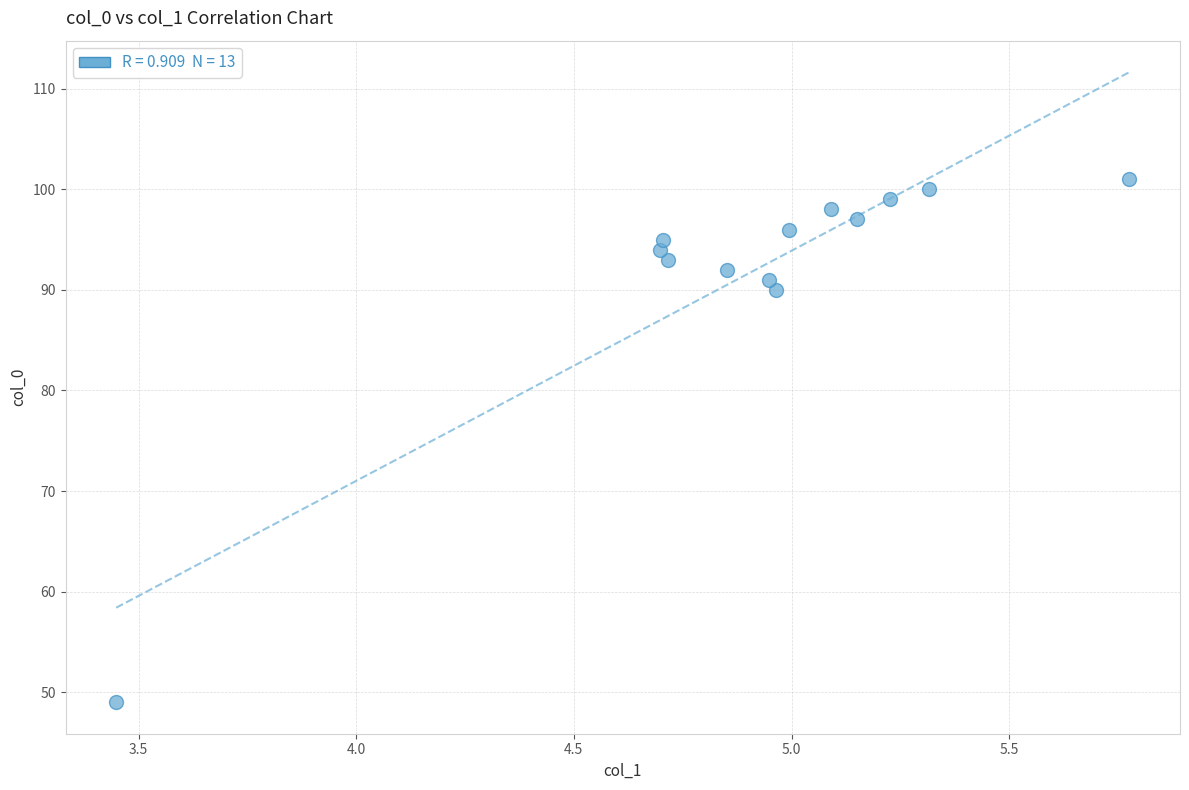

What Y value in the scatter plot is closest to 75?

90